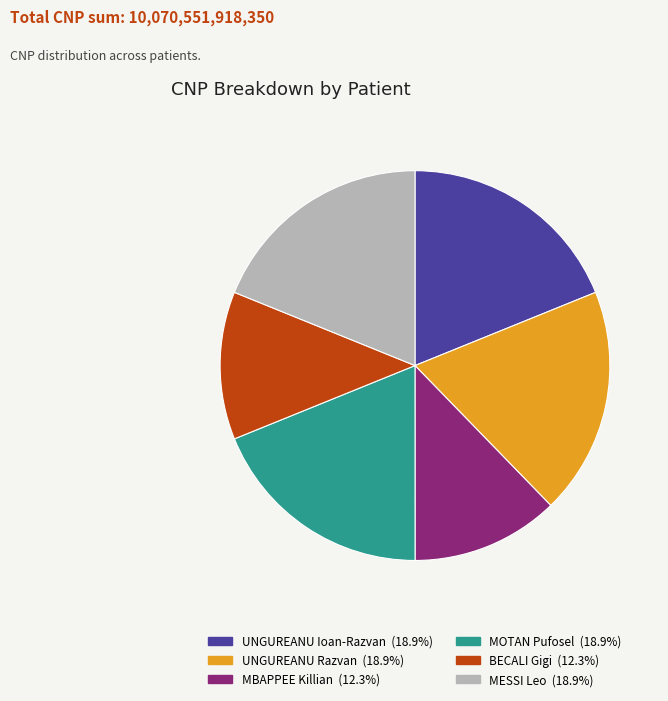

Do UNGUREANU Razvan and MOTAN Pufosel together represent more than half of the pie?

No